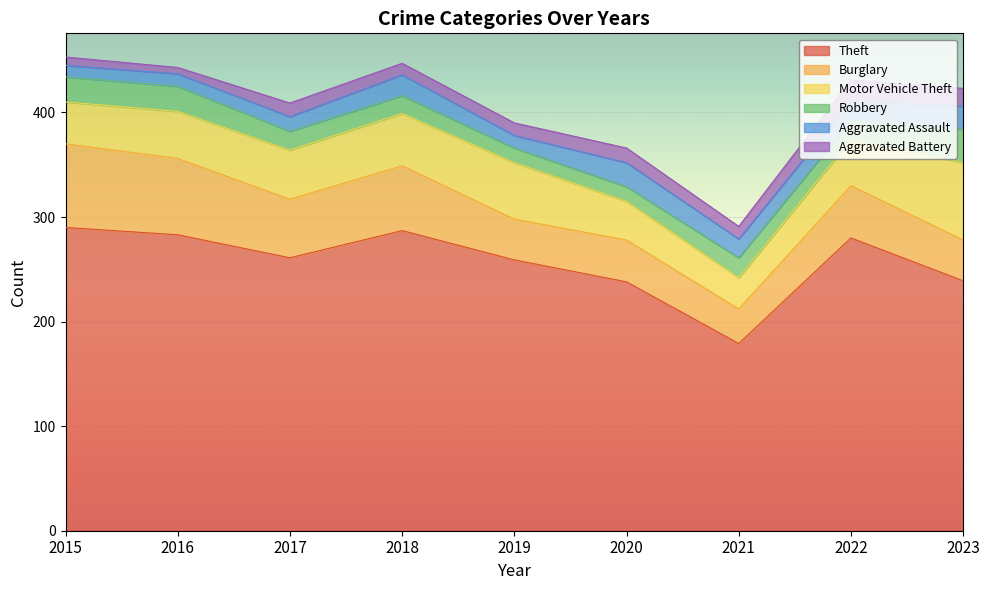

At 2015, list the series in order from smallest to largest.

Aggravated Battery, Aggravated Assault, Robbery, Motor Vehicle Theft, Burglary, Theft